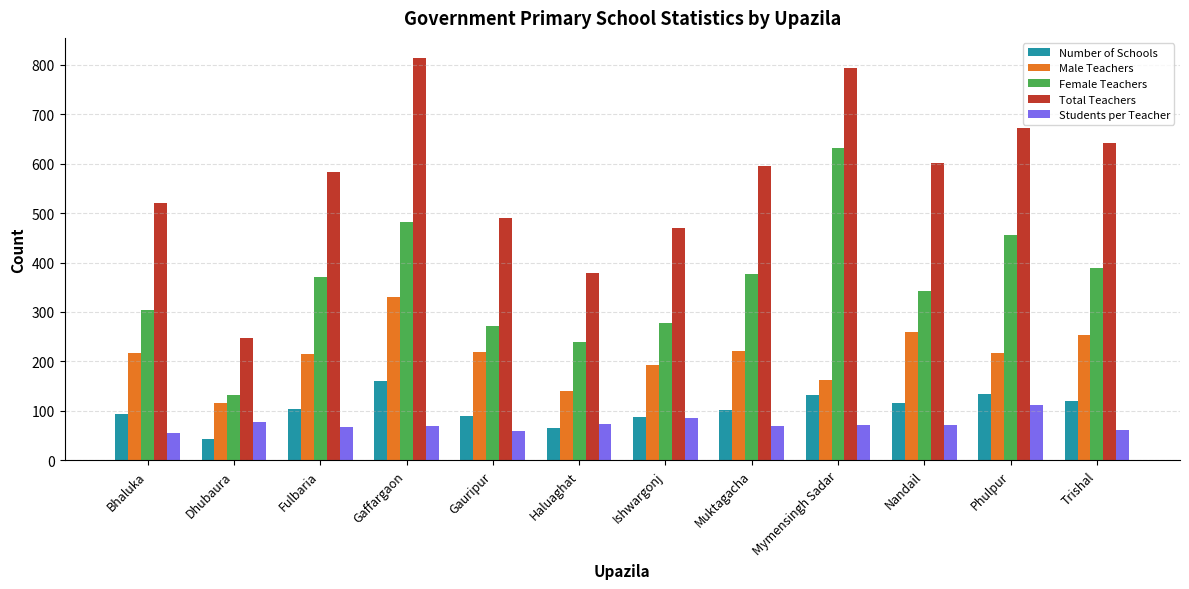

How many data points in Female Teachers are less than 370?

6